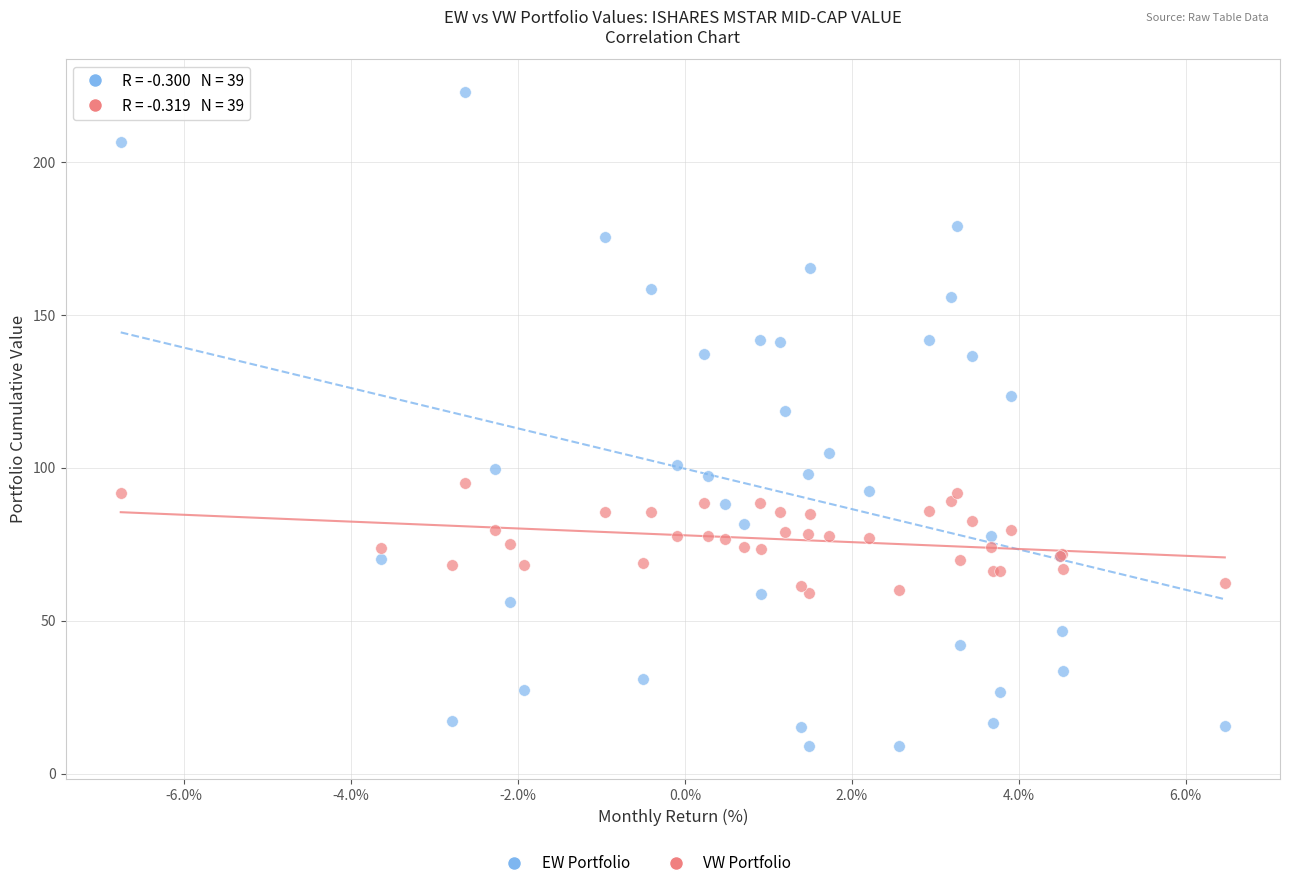

Which series has the widest spread of Y values?

EW Portfolio